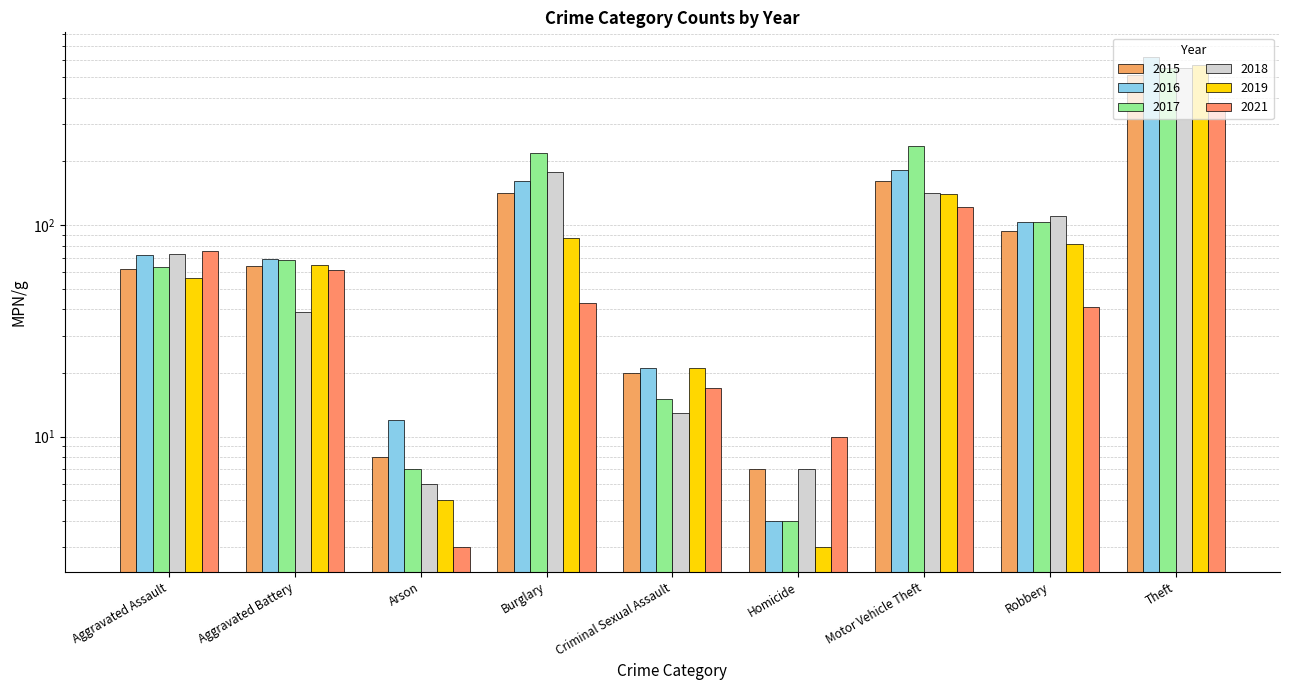

What is the sum of the 2019 values at Arson and Burglary?

92